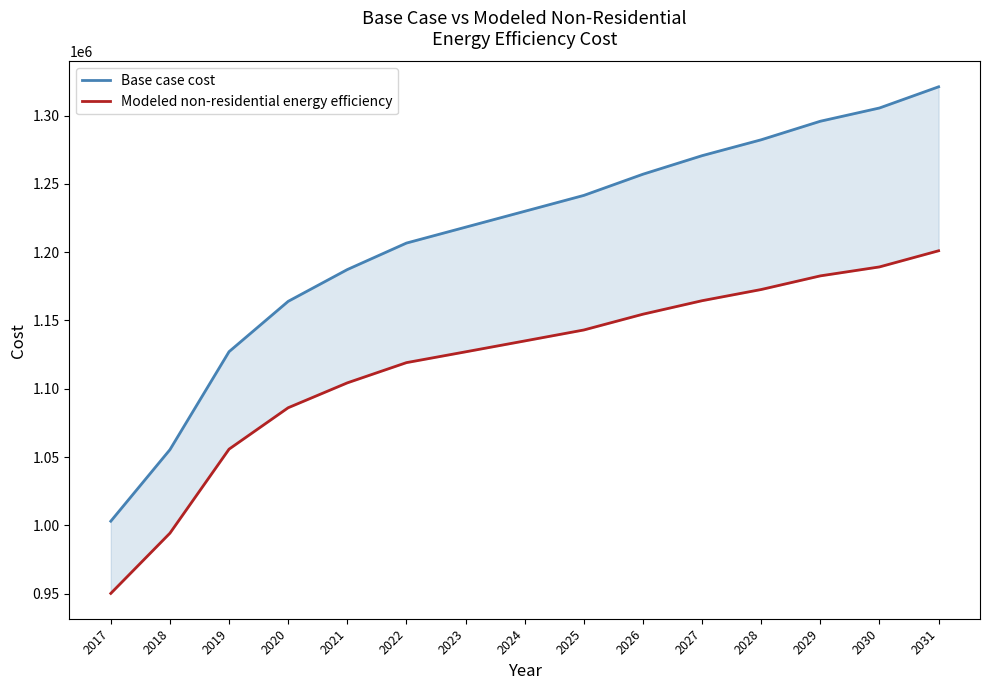

Which series has the largest range (max minus min)?

Base case cost